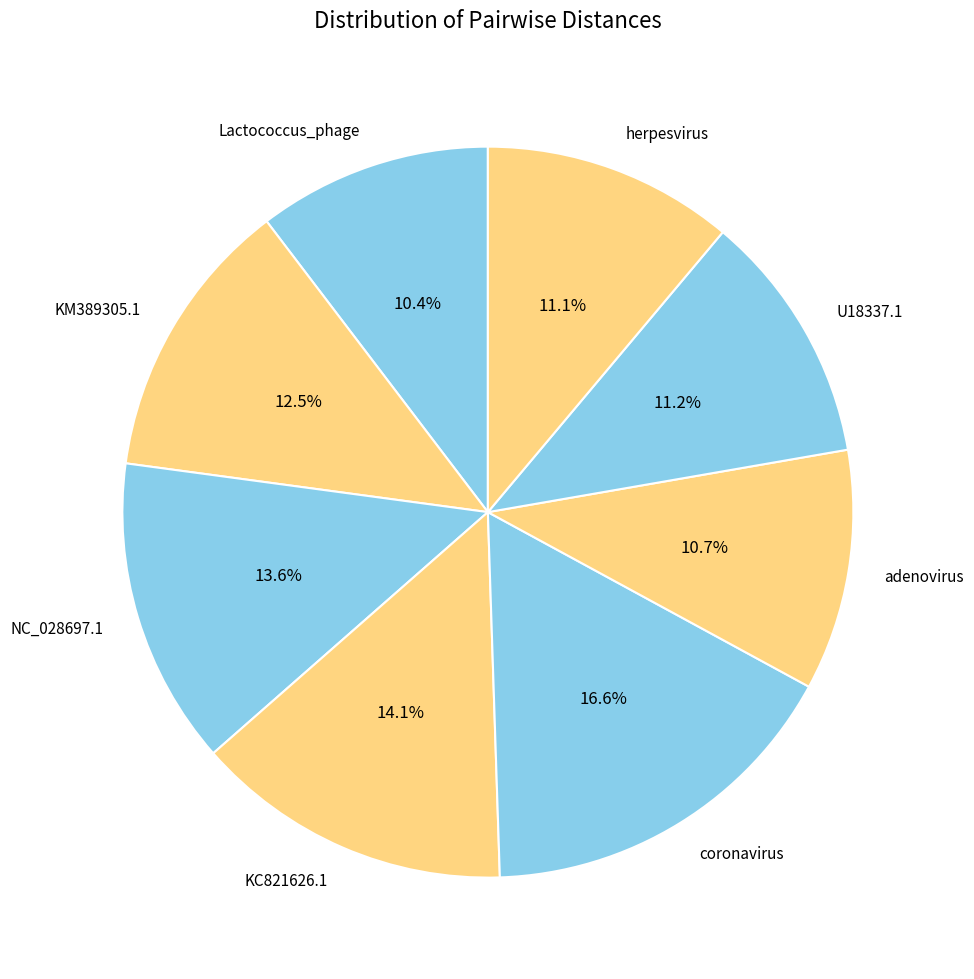

What is the ratio of the value at Lactococcus_phage to the value at herpesvirus?

0.9